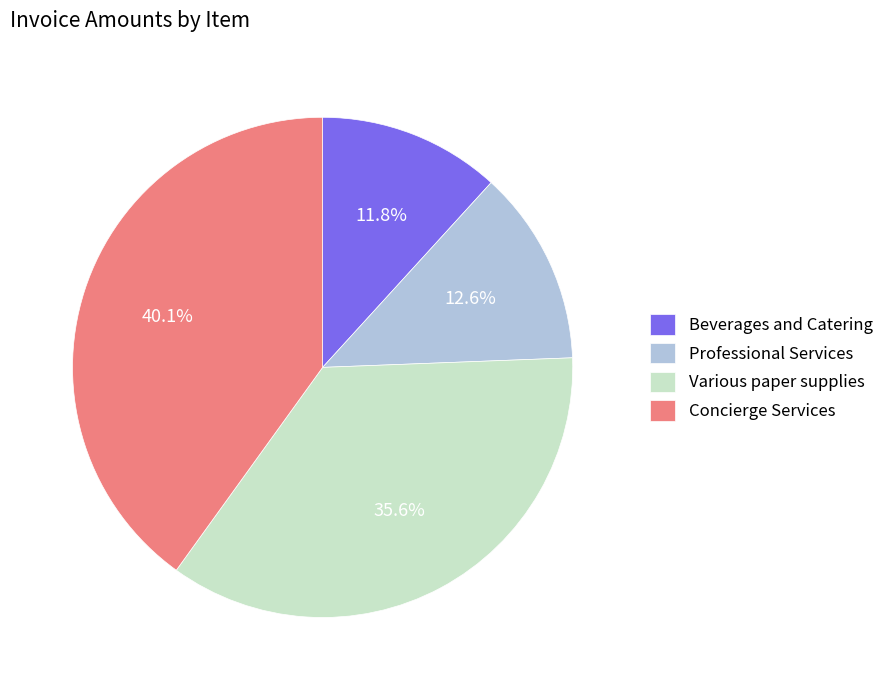

To the nearest percent, what is the average slice percentage?

25%